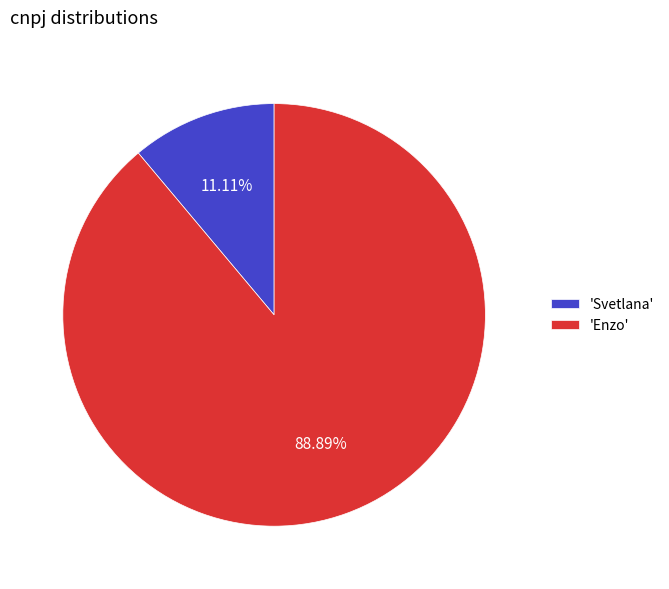

Do 'Enzo' and 'Svetlana' together represent more than half of the pie?

Yes